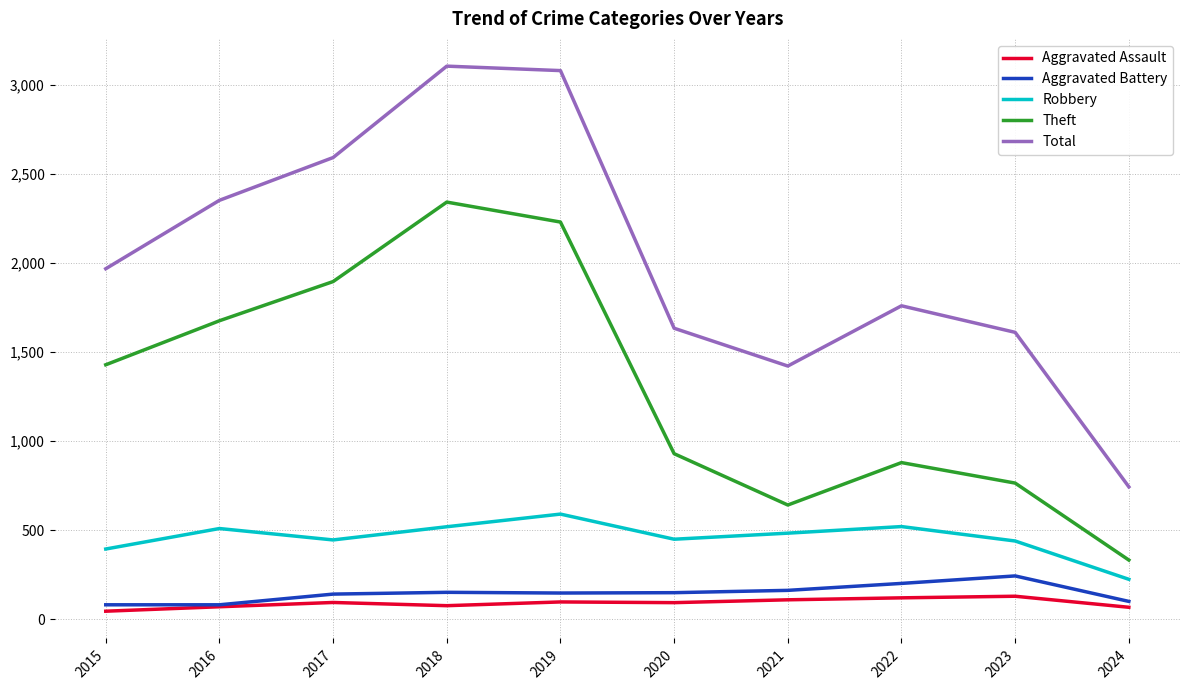

Which series has the widest spread of values?

Total